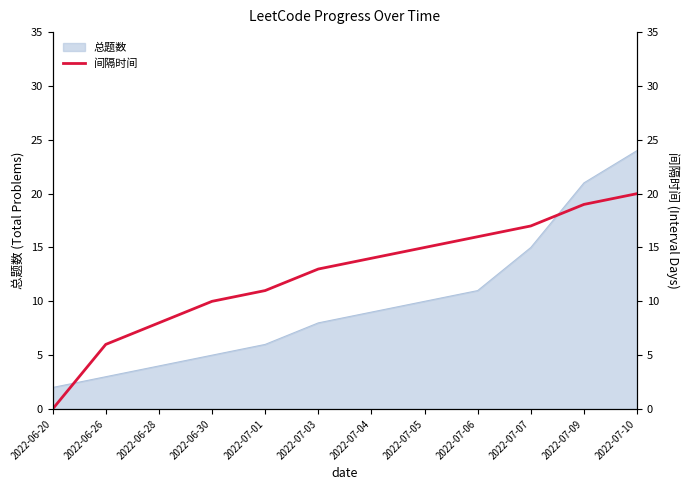

How many lines are shown in the chart?

1